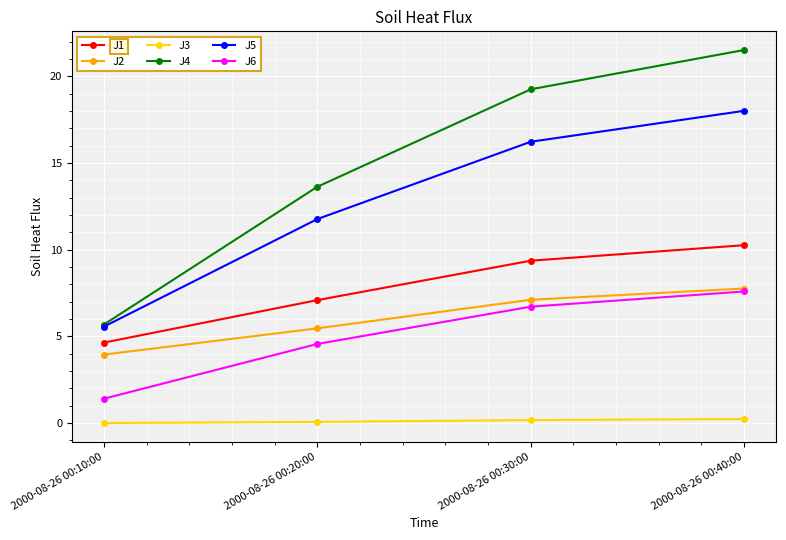

True or false: J3 has a value of 0.2 at 2000-08-26 00:30:00.

True